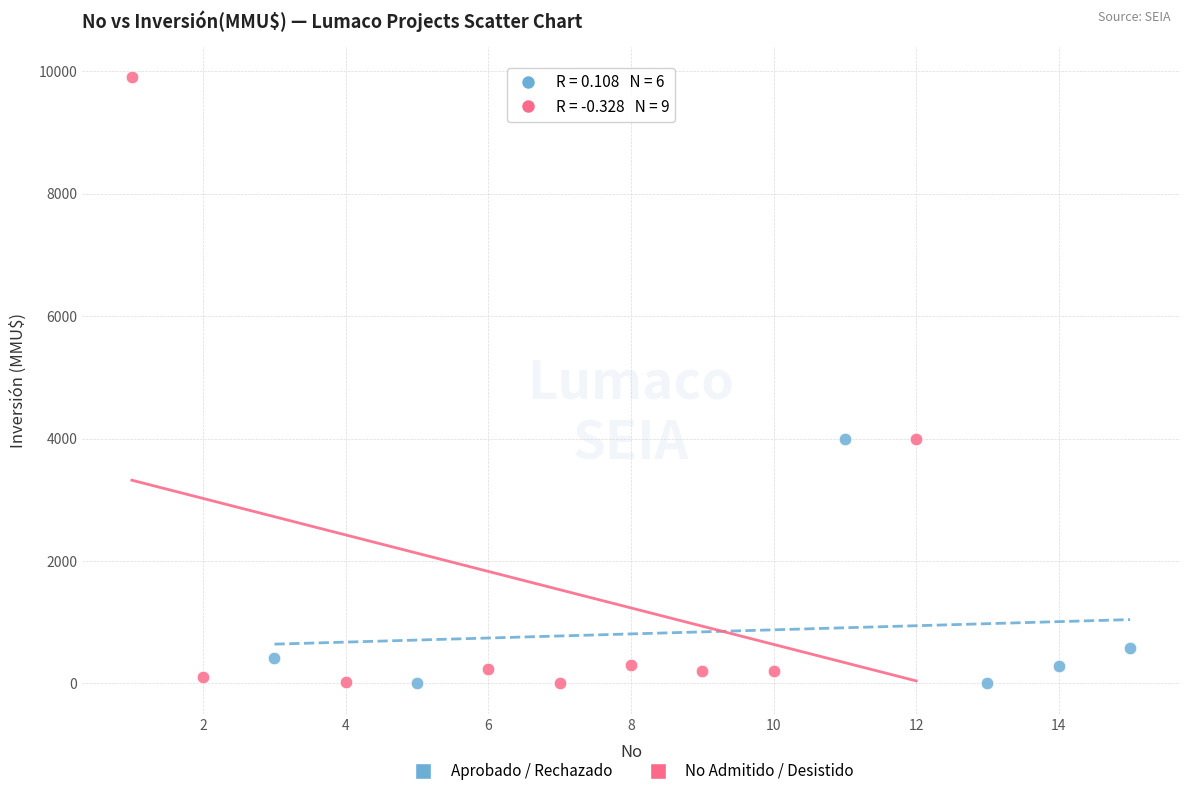

What are all the series names shown in the legend?

Aprobado / Rechazado, No Admitido / Desistido